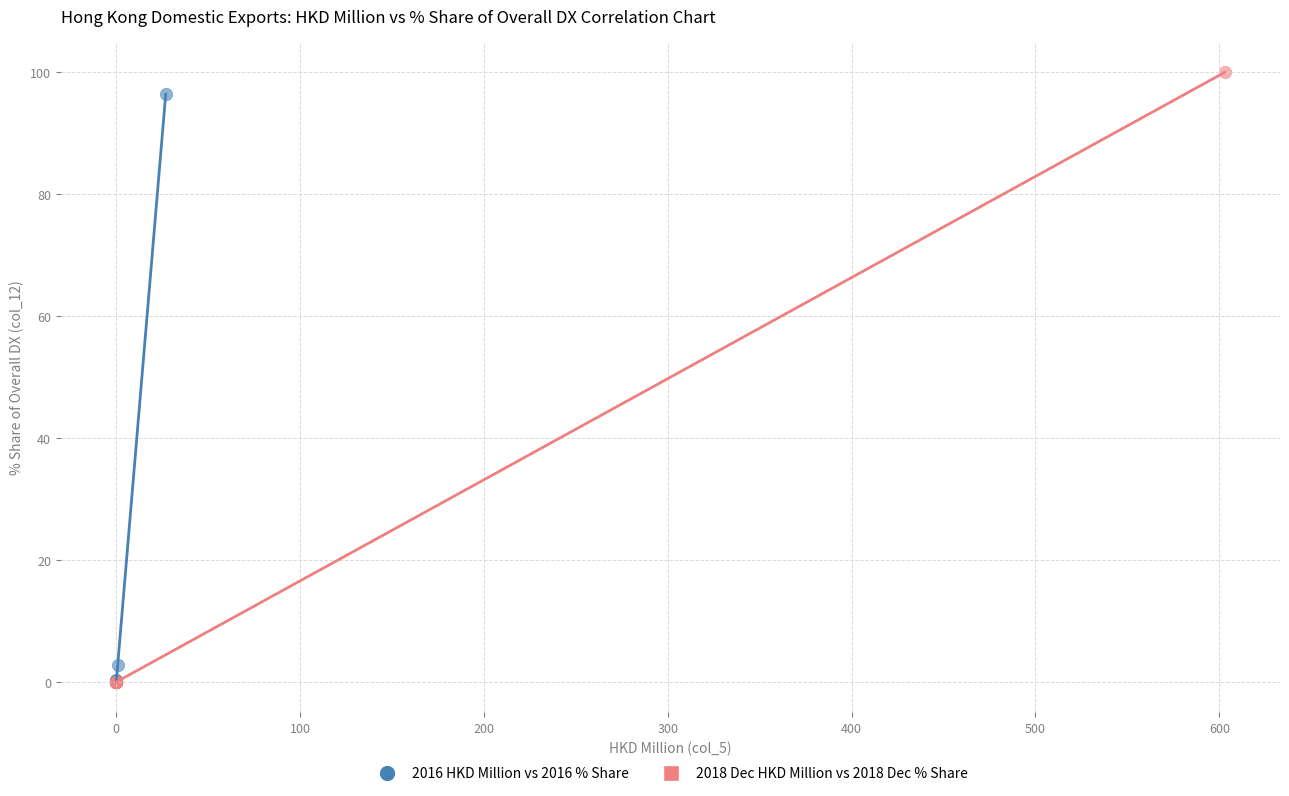

Which series has the largest Y range (max minus min)?

2018 Dec HKD Million vs 2018 Dec % Share